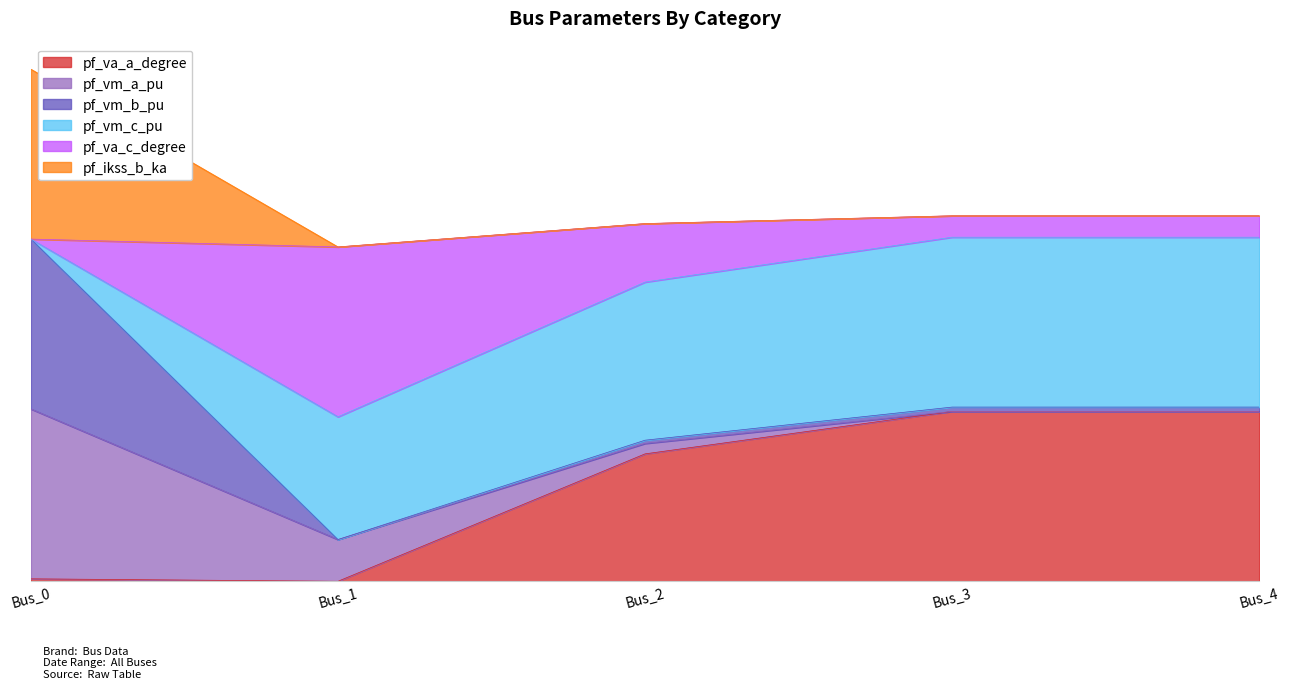

Does the chart have visible grid lines?

No